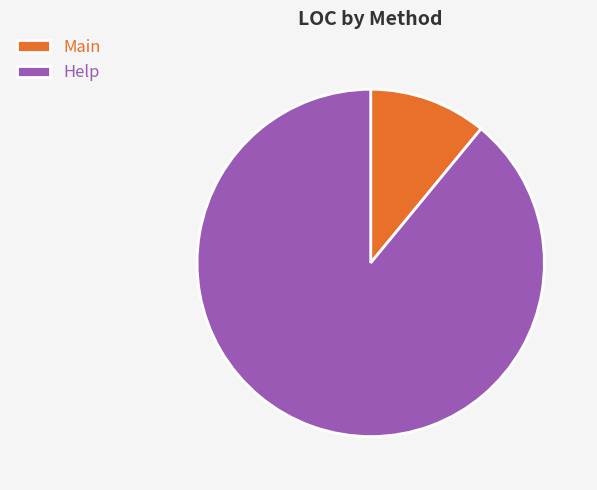

What is the ratio of the value at Help to the value at Main?

8.1